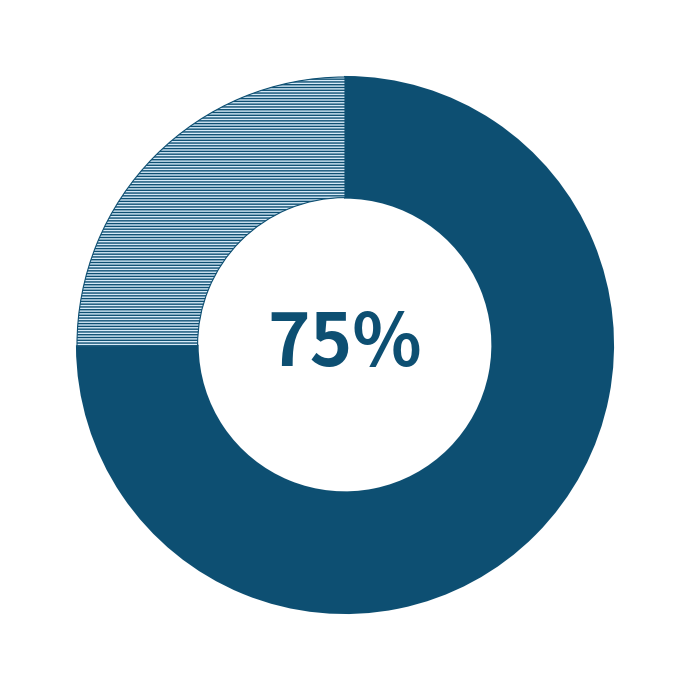

Is there a majority slice in this chart?

Yes